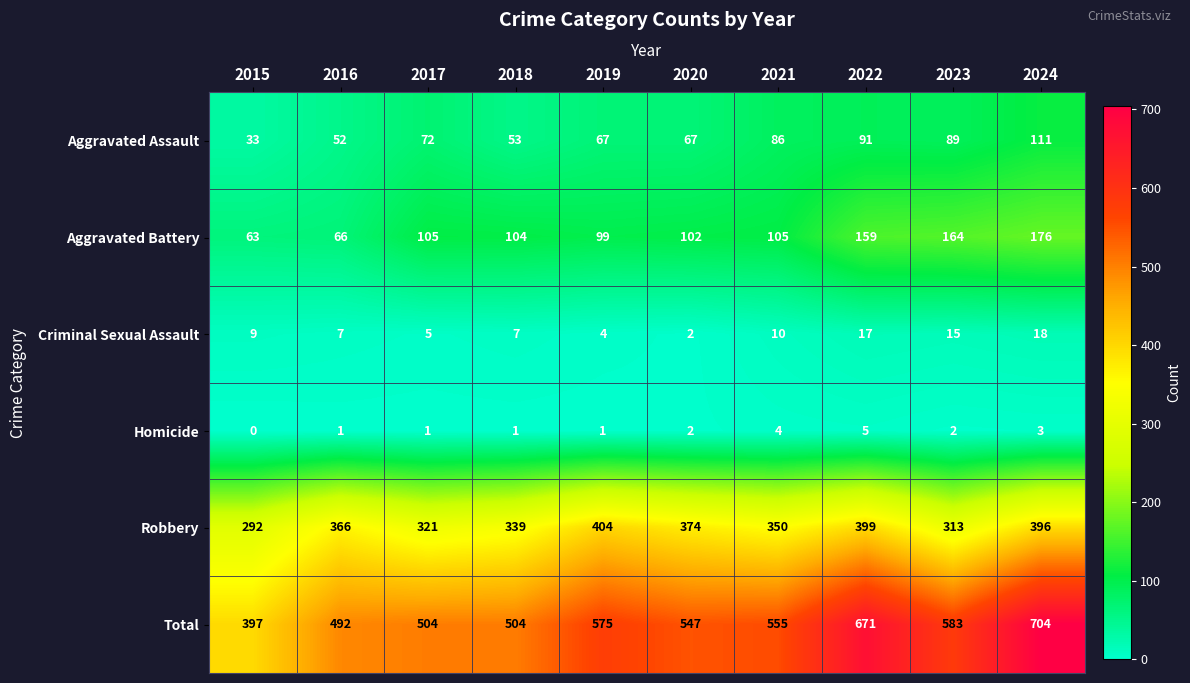

Which series has the largest range (max minus min)?

Total